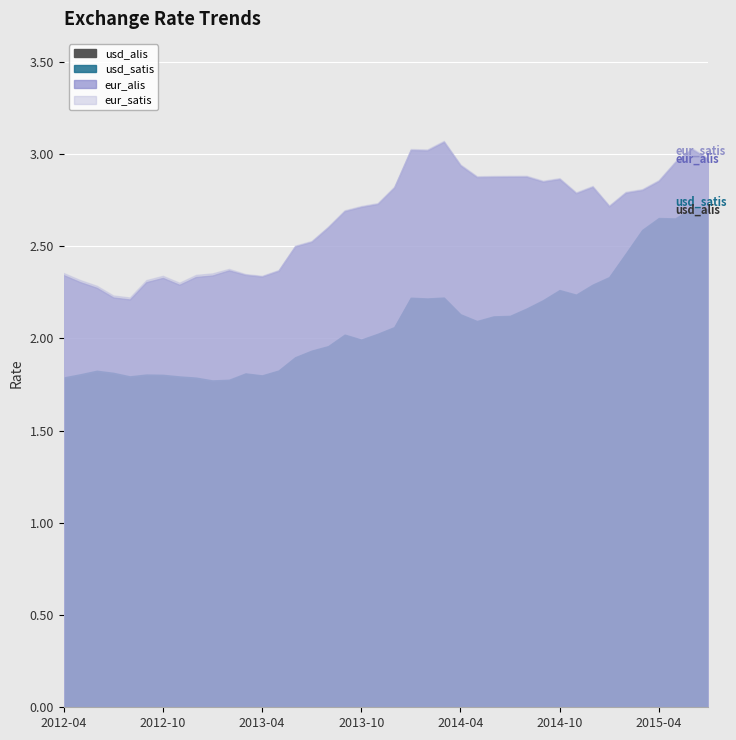

What is the sum of the eur_satis values at 2015-06 and 2013-12?

5.9